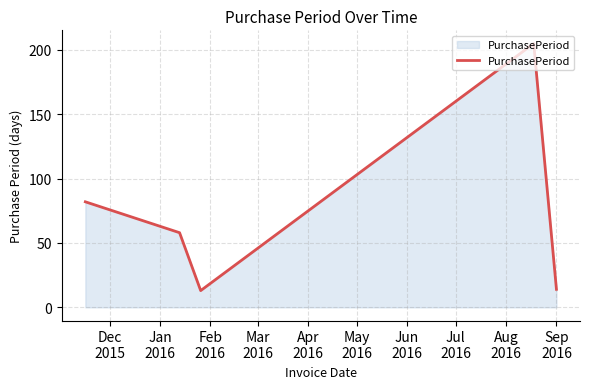

What is the average value?

74